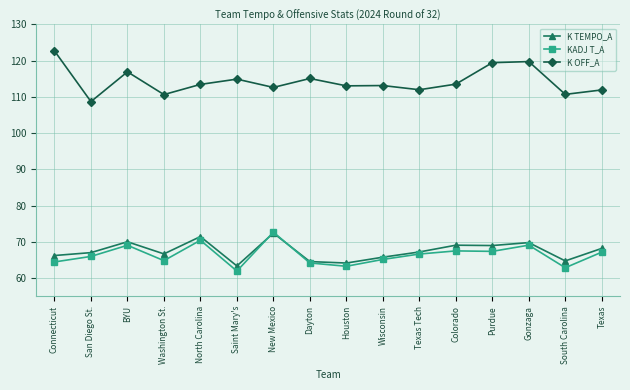

The value of K OFF_A at BYU is 170.2. True or false?

False